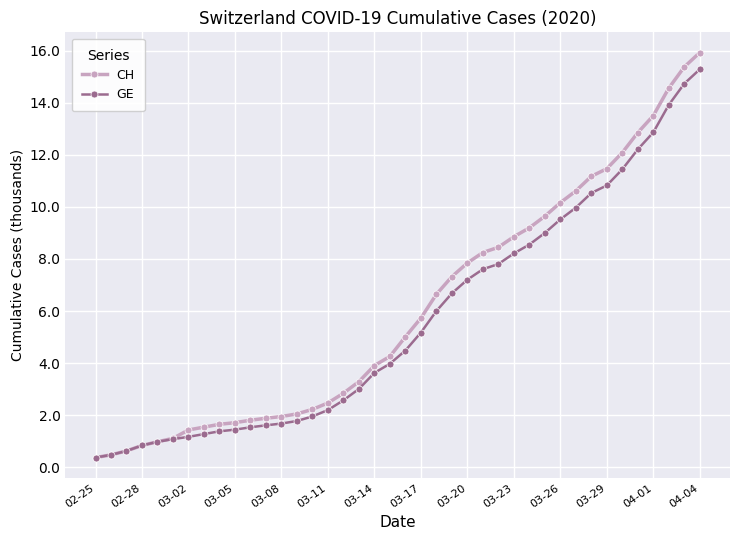

What is the value of the CH point at the 31st from the left?

10.2